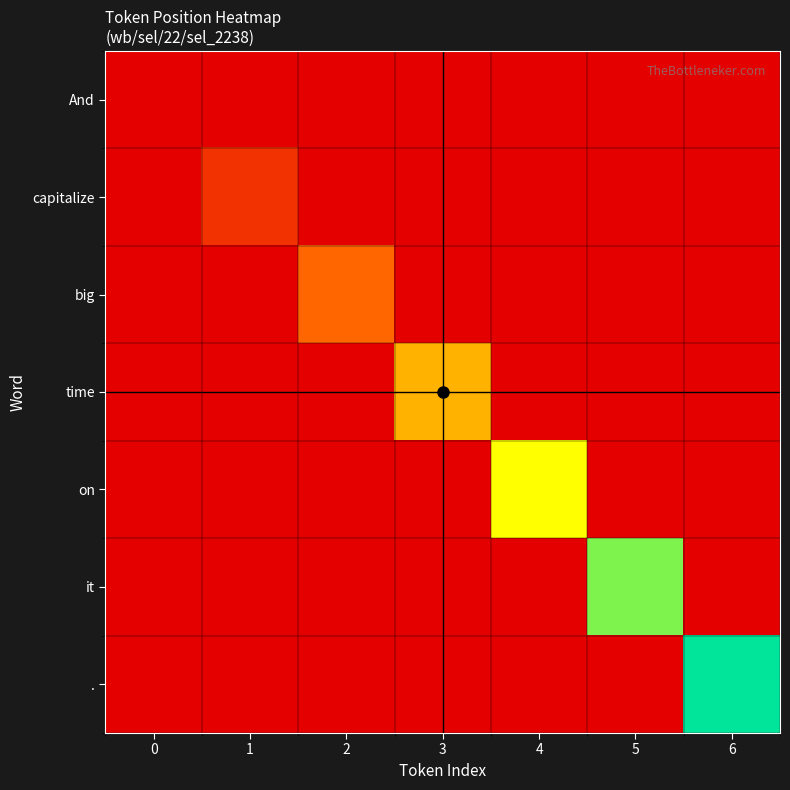

What is the total value across all series at 3?

3